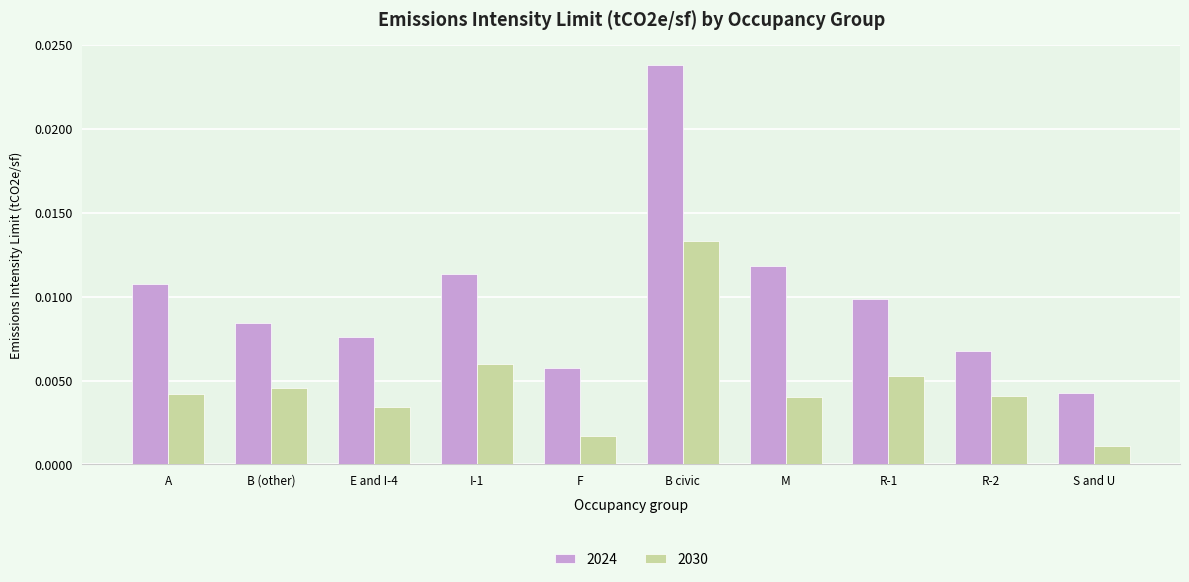

At which label does 2030 reach its minimum?

S and U